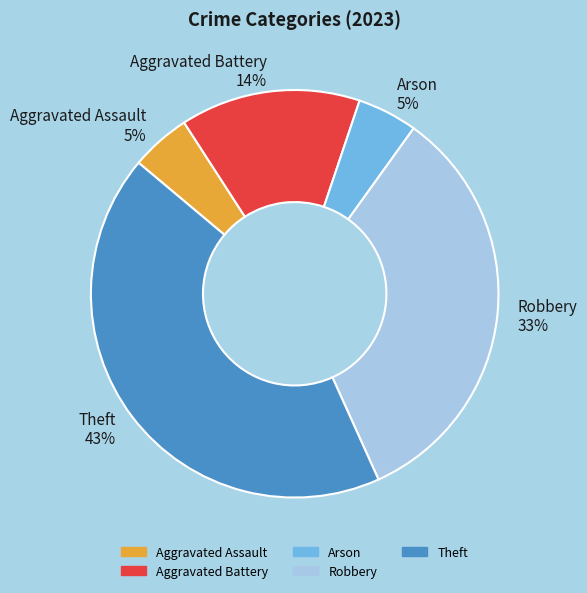

Which has a higher value, Robbery 33% or Arson 5%?

Robbery 33%